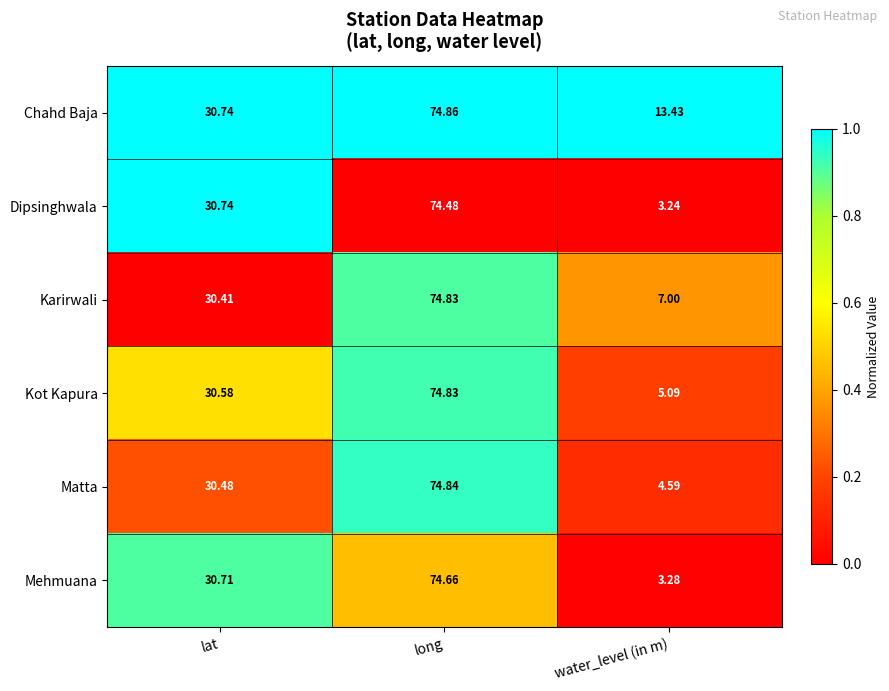

Which series has the largest total across all categories?

Chahd Baja